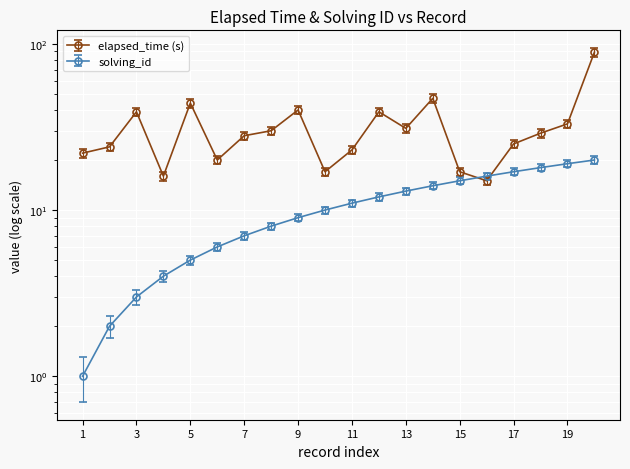

Rank the series by their average value, from lowest to highest.

solving_id, elapsed_time